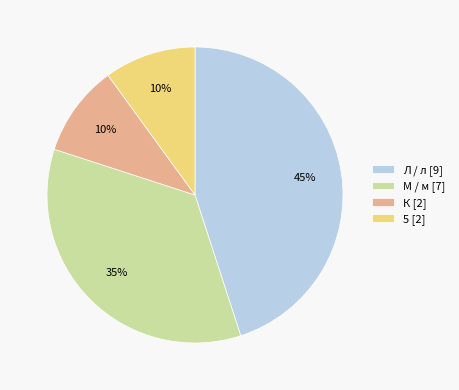

Is there any slice that represents more than half of the pie?

No